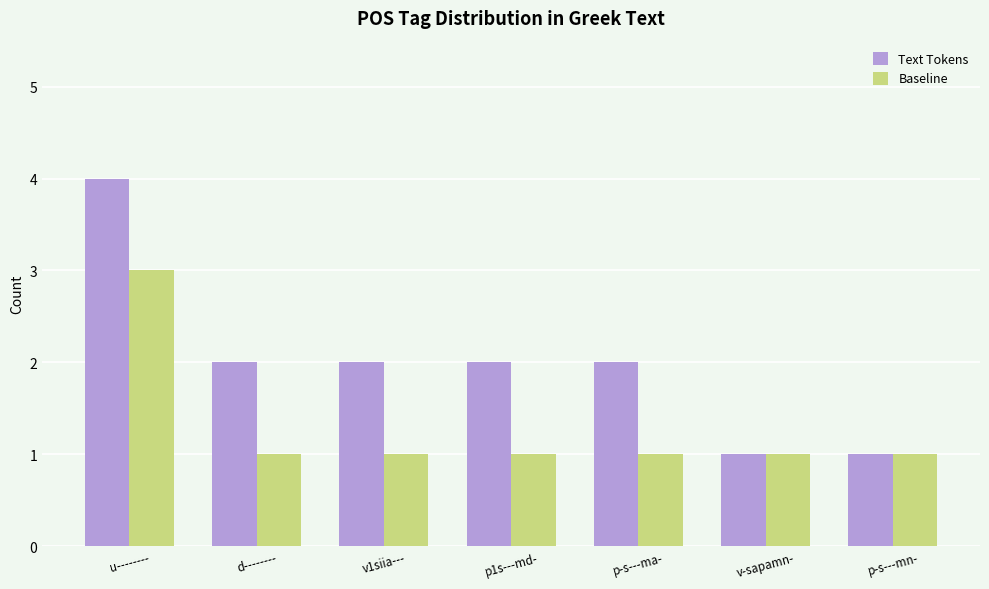

Reading left to right, extract all data points from this chart.

Text Tokens: u--------=4	d--------=2	v1siia---=2	p1s---md-=2	p-s---ma-=2	v-sapamn-=1	p-s---mn-=1
Baseline: u--------=3	d--------=1	v1siia---=1	p1s---md-=1	p-s---ma-=1	v-sapamn-=1	p-s---mn-=1